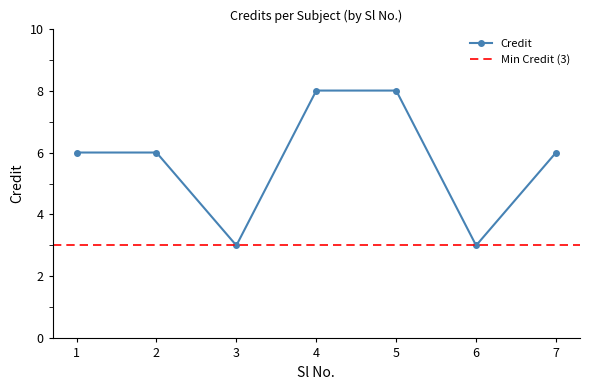

How many categories are shown in the chart?

7